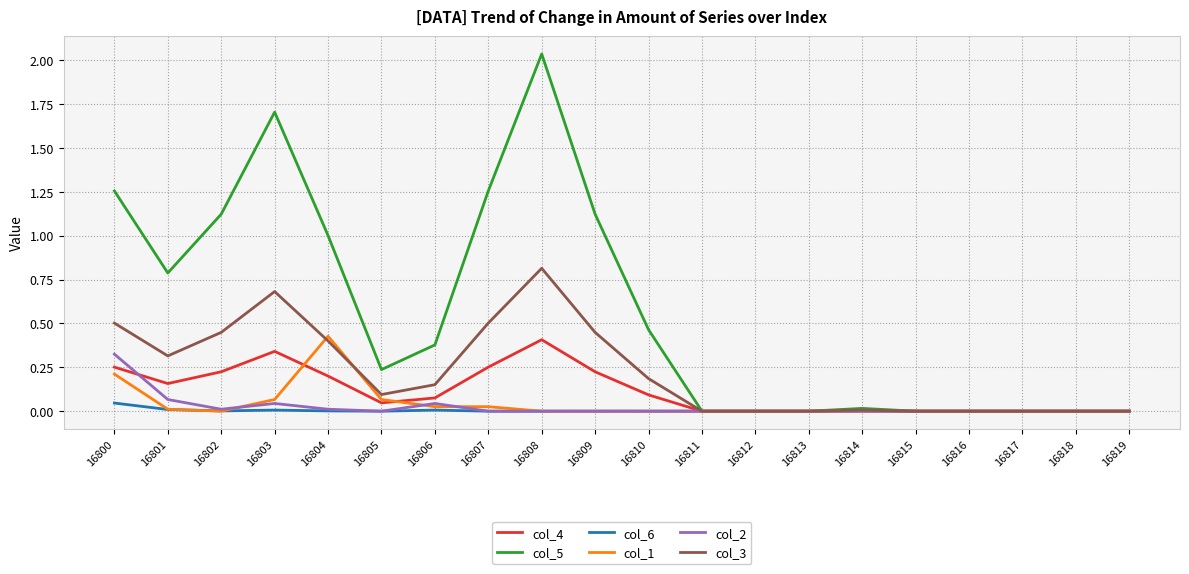

What is the total value across all series at 16808?

3.3